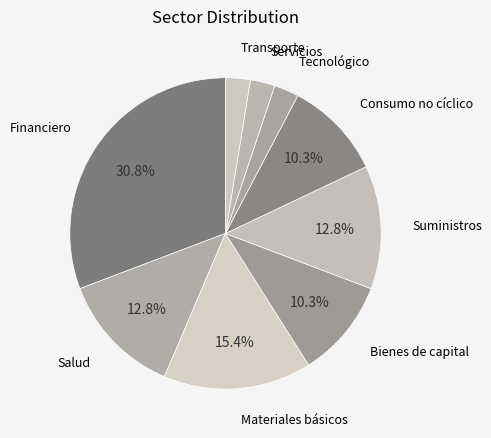

Do Tecnológico and Materiales básicos together represent more than half of the pie?

No